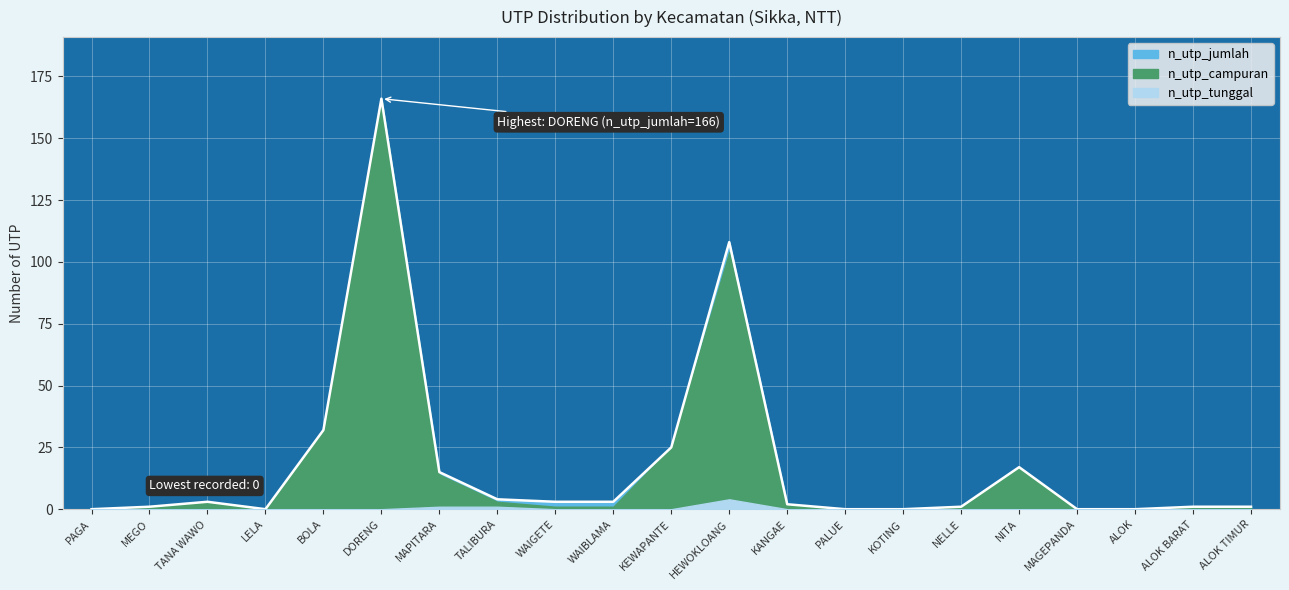

Reading left to right, what are all the values shown in this chart?

n_utp_tunggal: PAGA=0	MEGO=0	TANA WAWO=0	LELA=0	BOLA=0	DORENG=0	MAPITARA=1	TALIBURA=1	WAIGETE=0	WAIBLAMA=0	KEWAPANTE=0	HEWOKLOANG=4	KANGAE=0	PALUE=0	KOTING=0	NELLE=0	NITA=0	MAGEPANDA=0	ALOK=0	ALOK BARAT=0	ALOK TIMUR=0
n_utp_campuran: PAGA=0	MEGO=1	TANA WAWO=3	LELA=0	BOLA=32	DORENG=166	MAPITARA=14	TALIBURA=3	WAIGETE=1	WAIBLAMA=1	KEWAPANTE=25	HEWOKLOANG=104	KANGAE=2	PALUE=0	KOTING=0	NELLE=1	NITA=17	MAGEPANDA=0	ALOK=0	ALOK BARAT=1	ALOK TIMUR=1
n_utp_jumlah: PAGA=0	MEGO=1	TANA WAWO=3	LELA=0	BOLA=32	DORENG=166	MAPITARA=15	TALIBURA=4	WAIGETE=3	WAIBLAMA=3	KEWAPANTE=25	HEWOKLOANG=108	KANGAE=2	PALUE=0	KOTING=0	NELLE=1	NITA=17	MAGEPANDA=0	ALOK=0	ALOK BARAT=1	ALOK TIMUR=1